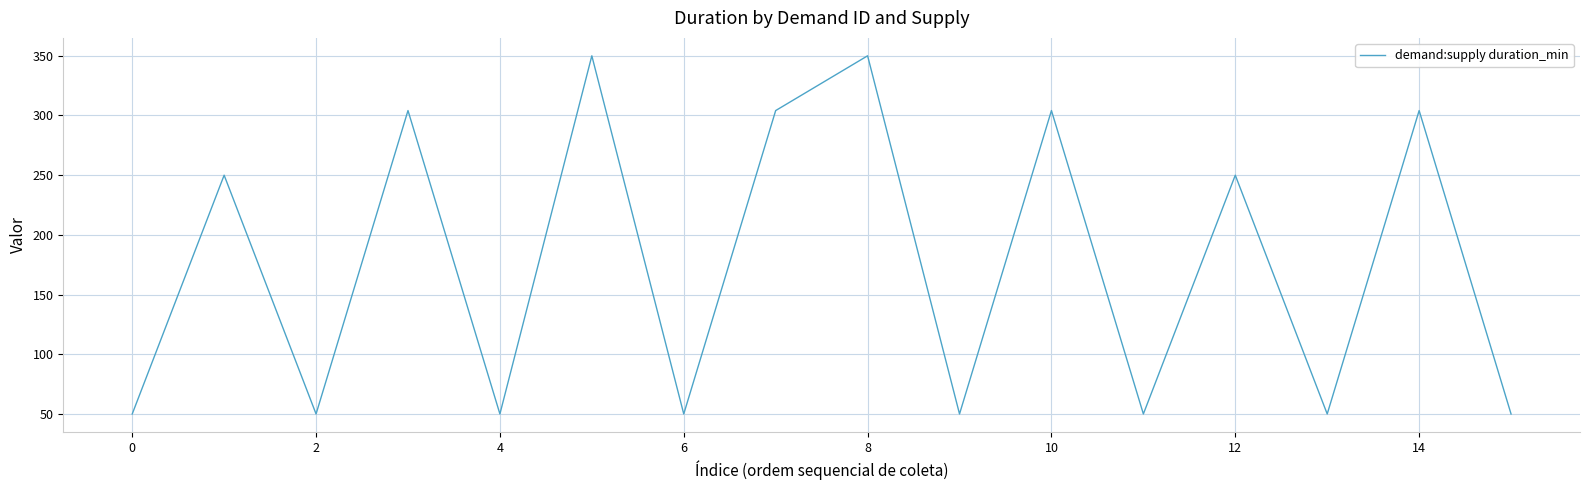

Reading left to right, extract all data points from this chart.

50.0	249.9	50.0	304.0	50.0	349.9	50.0	304.0	349.9	50.0	304.0	50.0	249.9	50.0	304.0	50.0